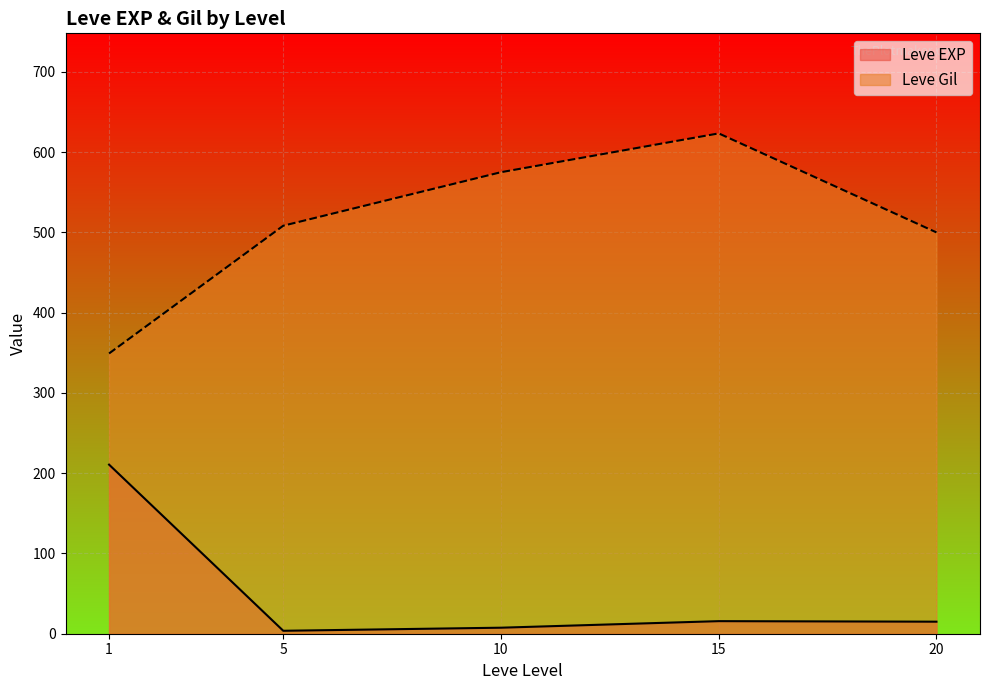

What is the sum of all Leve Gil values?

2555.8